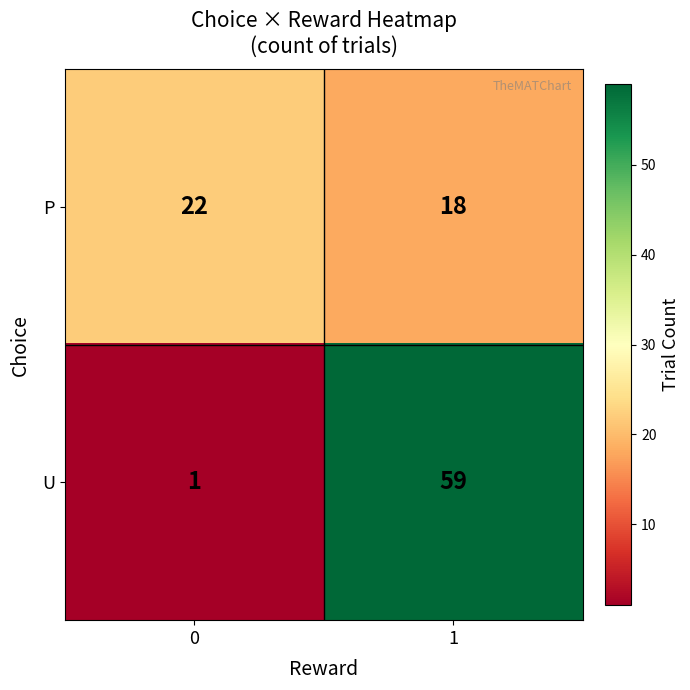

Rank the series at 1 from highest to lowest value.

U, P